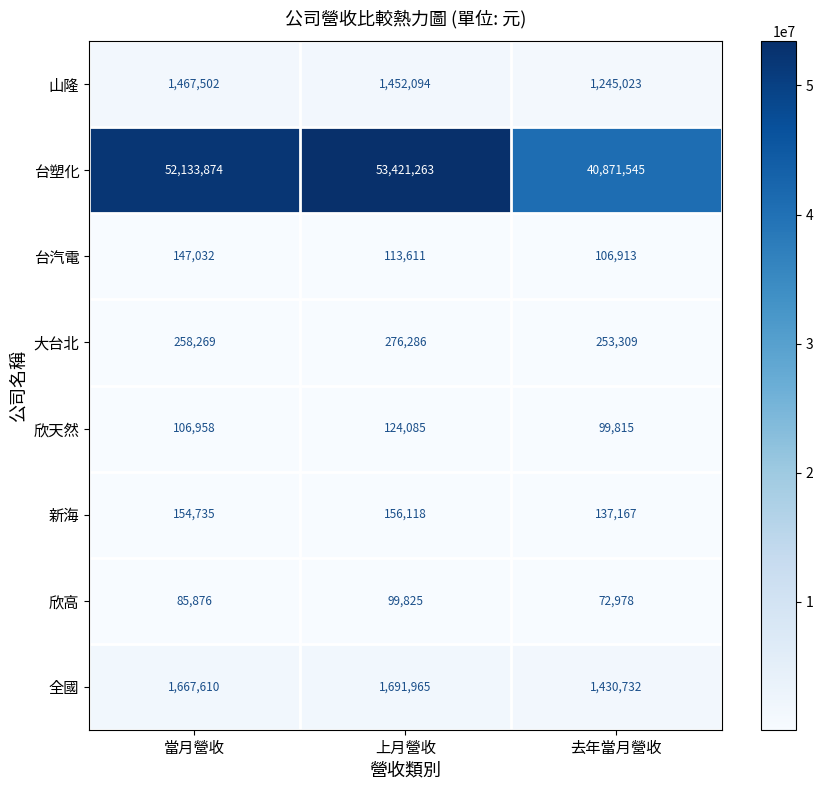

Is it true that 台汽電 equals 62247 at 當月營收?

False